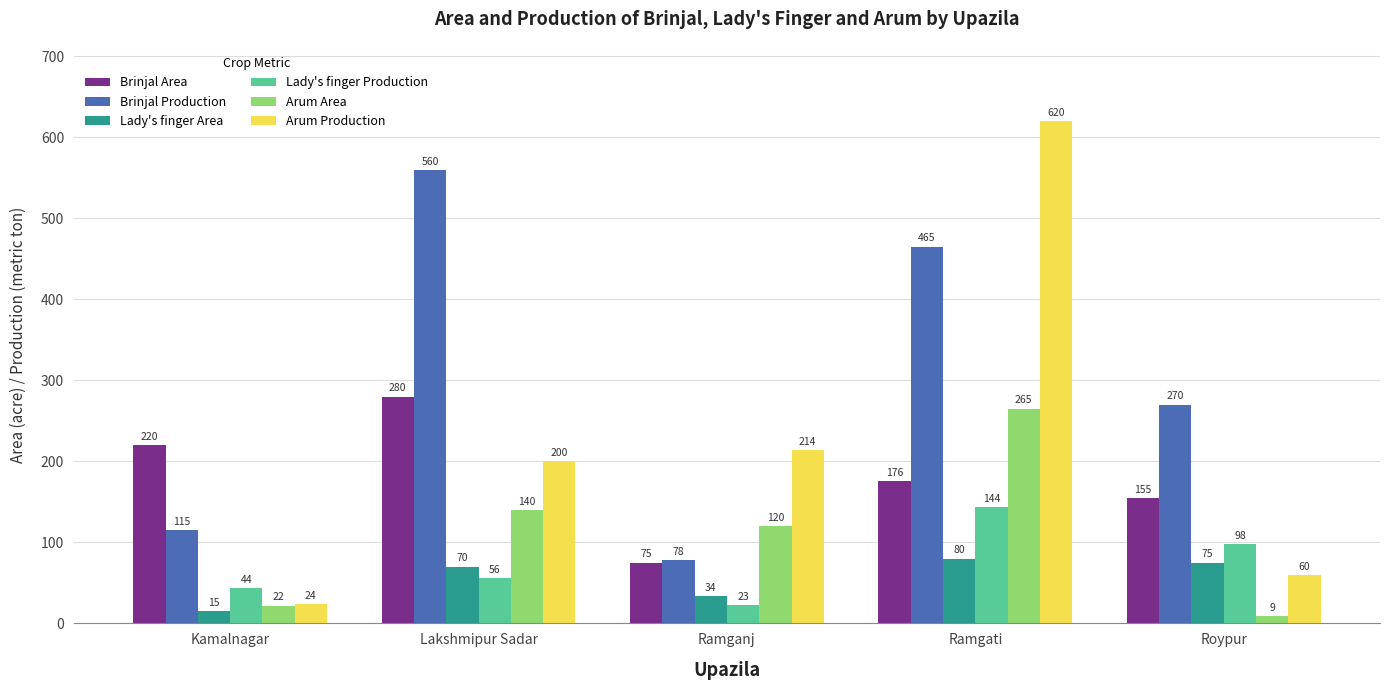

What is the difference between the maximum and minimum values in the Arum Area series?

256